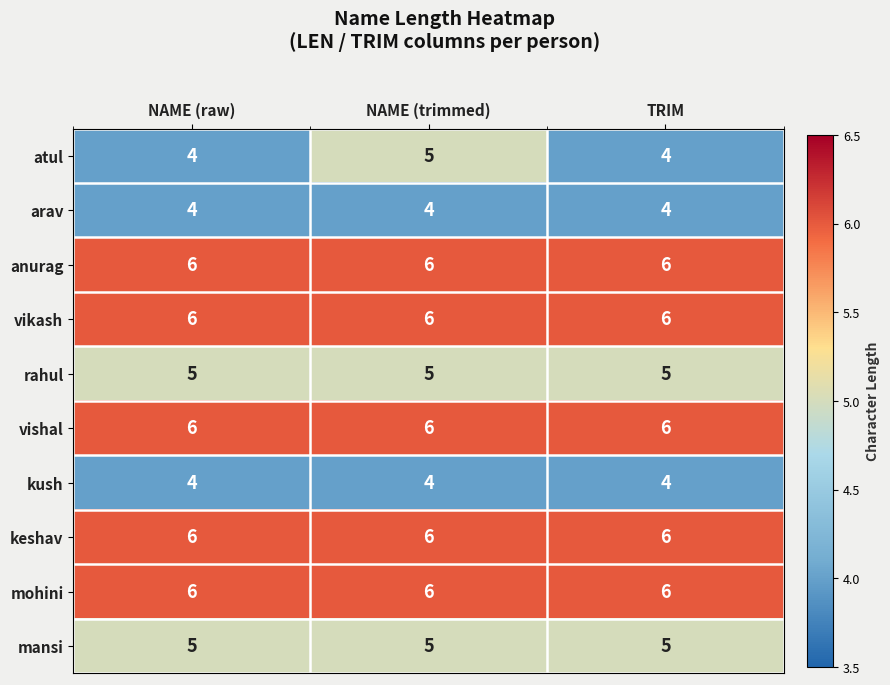

What is the average value of the vishal series?

6